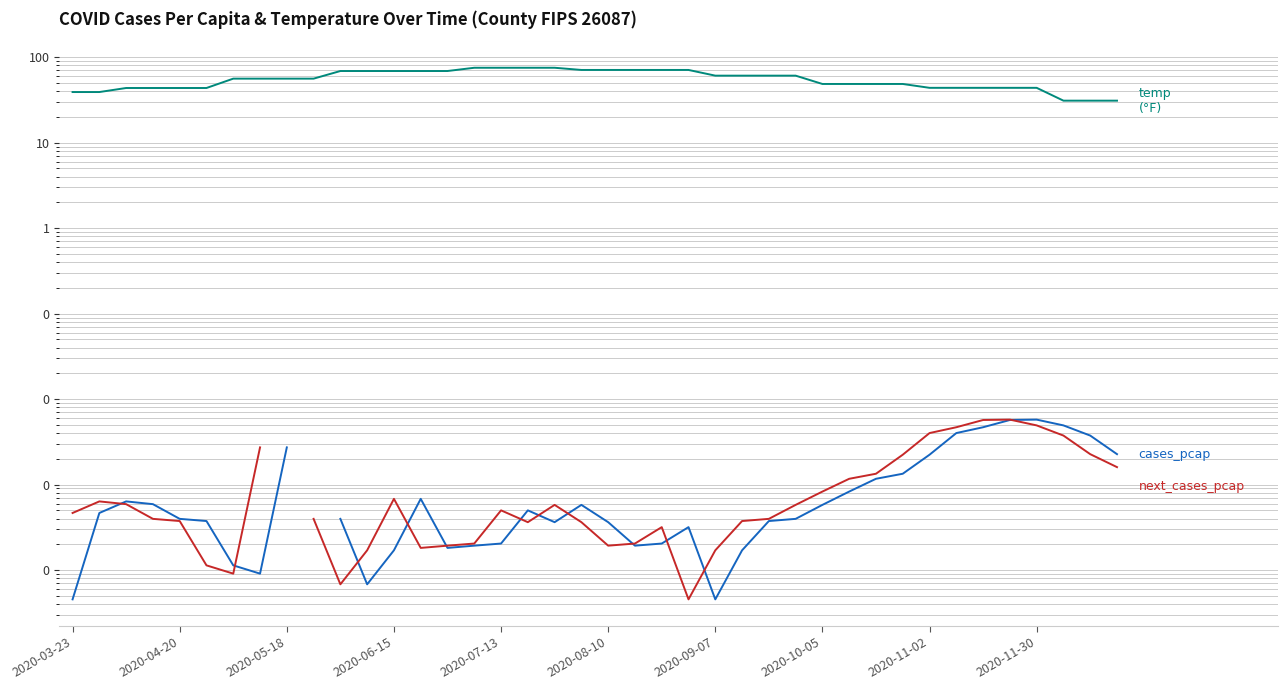

True or false: temp and cases_pcap intersect in this chart.

False